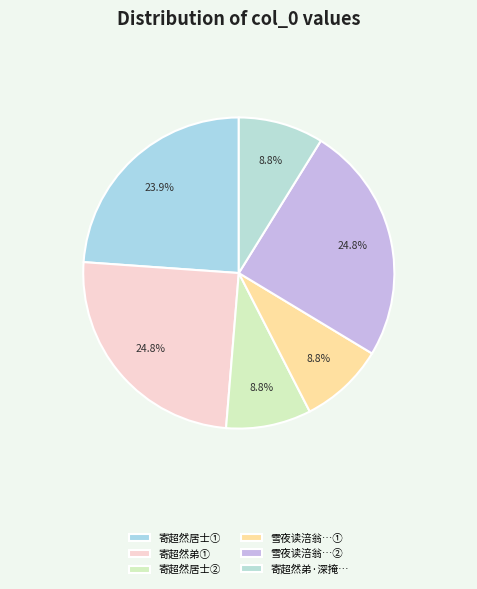

How many segments does this pie chart have?

6